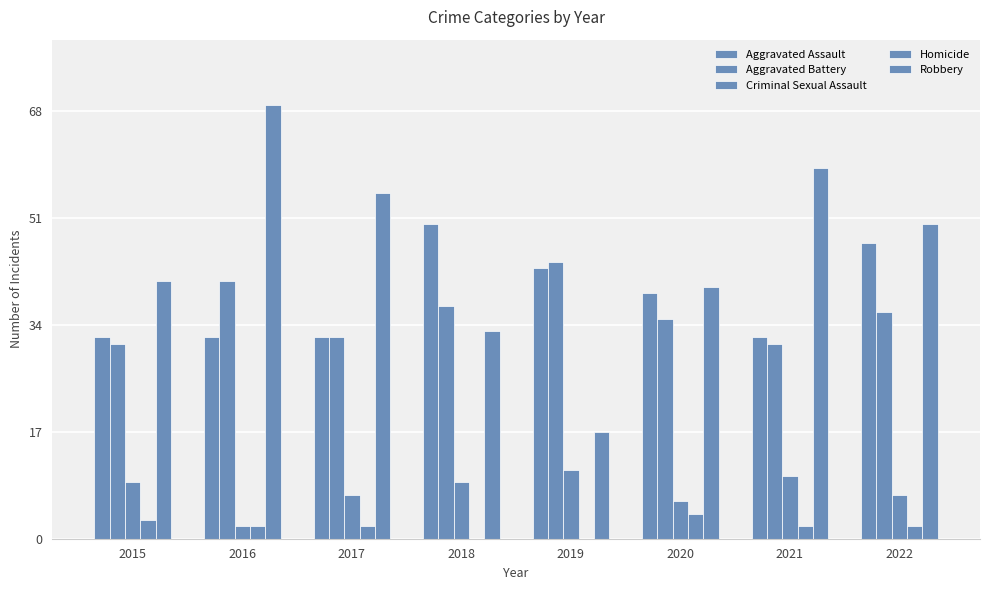

What is the difference between the maximum and second lowest values in the Homicide series?

4